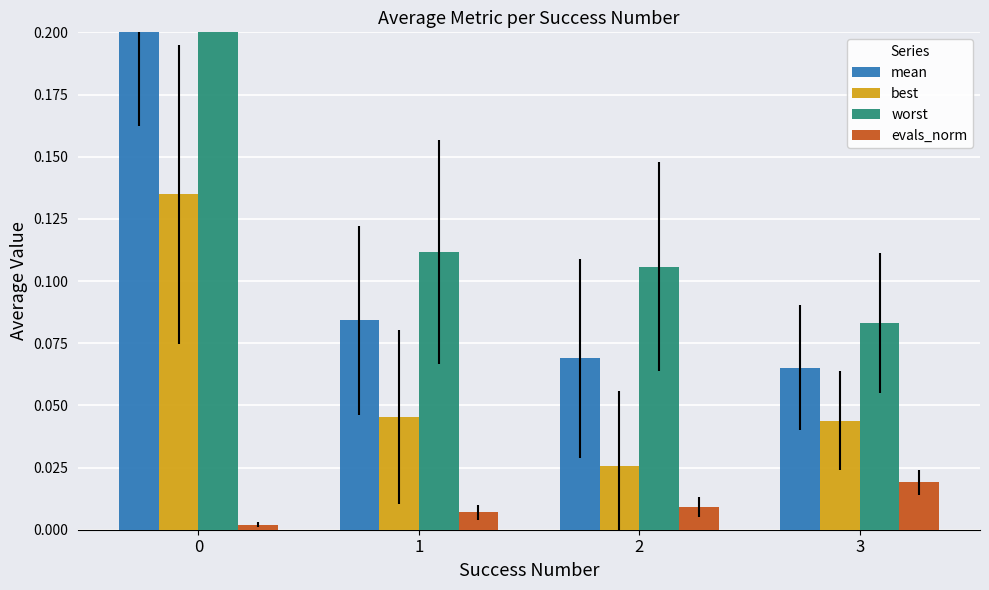

Rank the categories by evals_norm value from lowest to highest.

0, 1, 2, 3